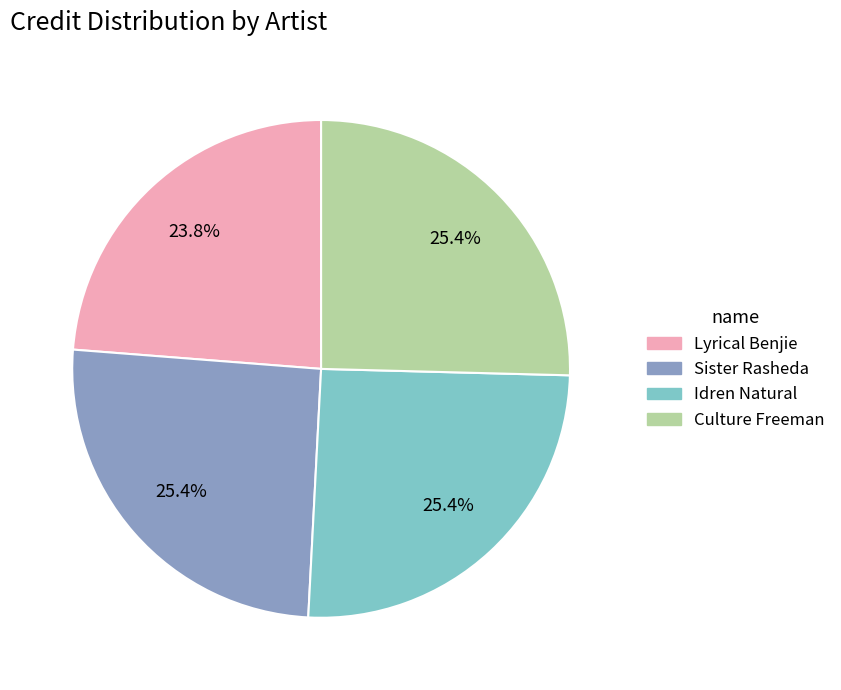

Which category has the smallest portion of the pie?

Lyrical Benjie